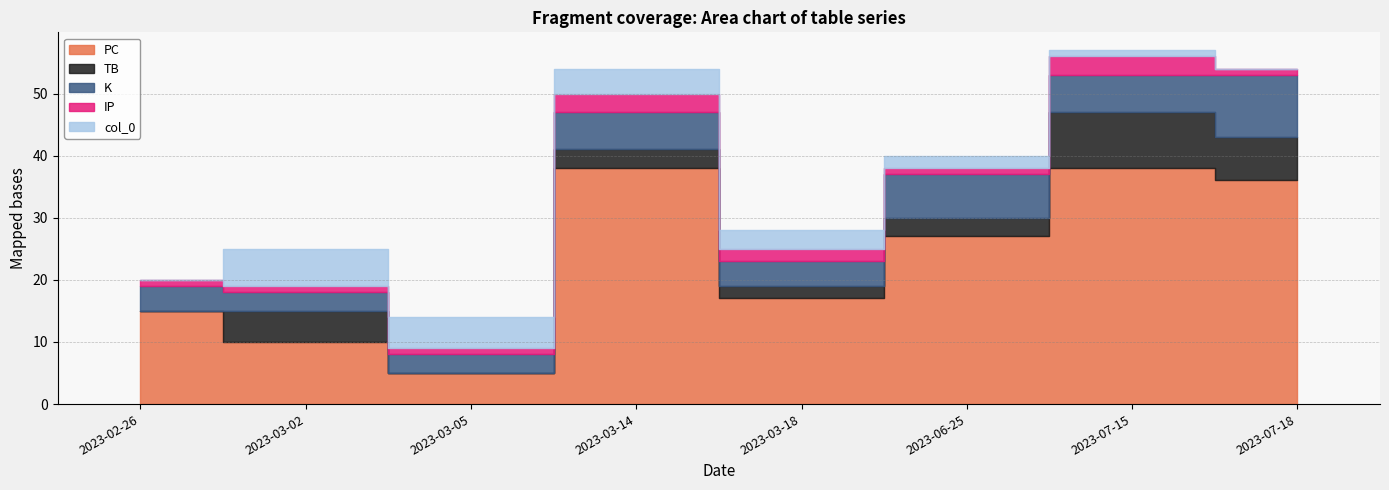

True or false: col_0 has a value of 1 at 2023-06-25.

False